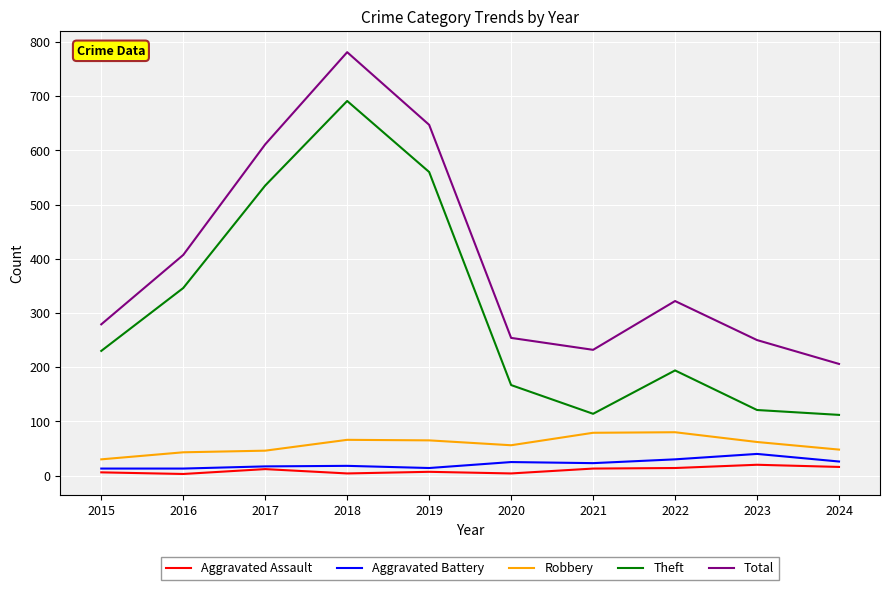

True or false: Robbery has a value of 80 at 2022.

True